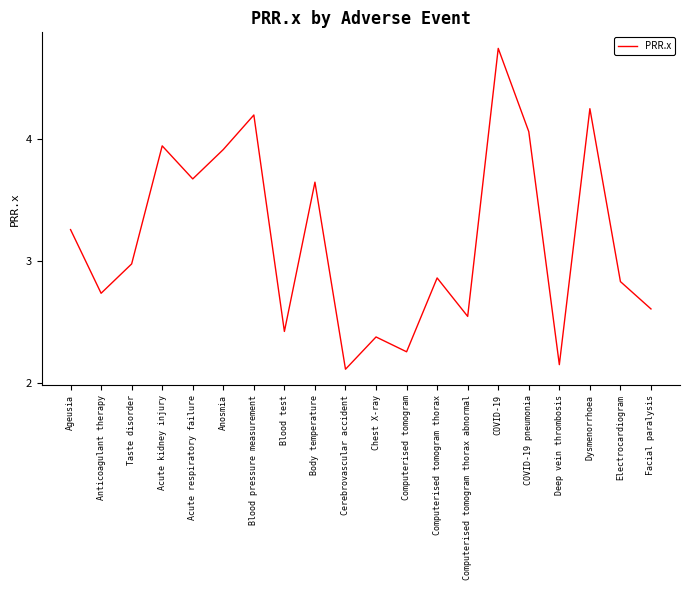

What is the difference between the second highest and second lowest values?

2.1